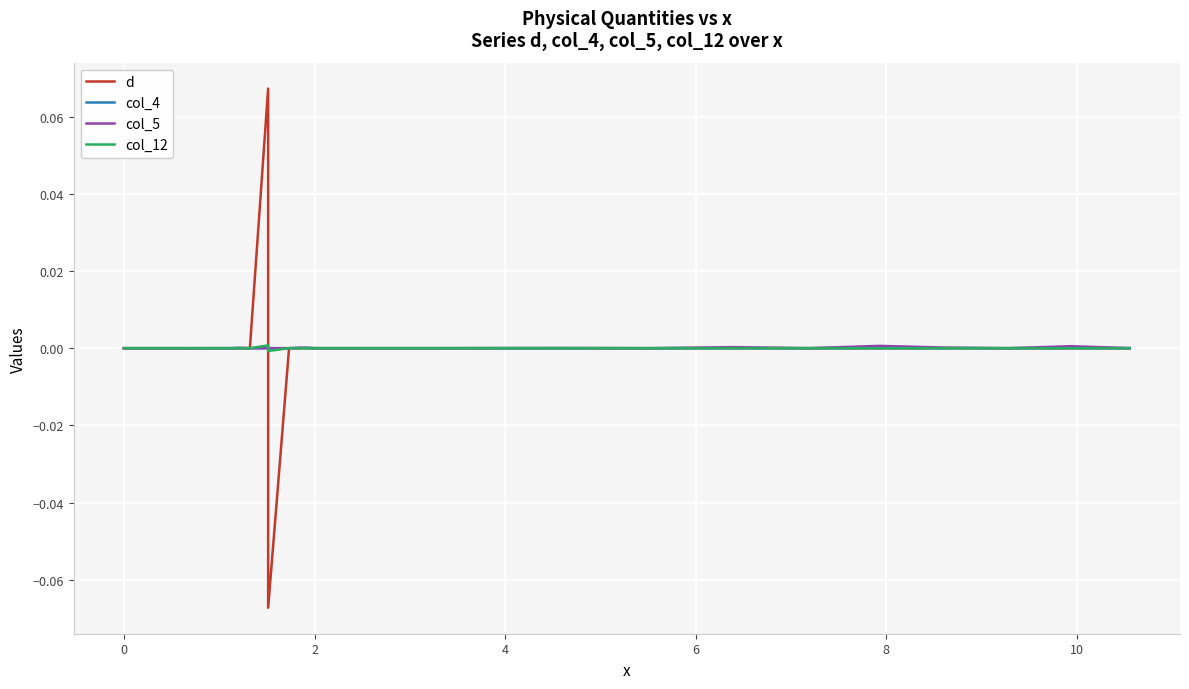

Reading right to left, list all the values displayed in this chart.

d: 0.0	0.0	-0.0	-0.0	-0.0	0.0	0.0	-0.0	-0.0	-0.0	-0.0	-0.0	-0.0	-0.0	-0.0	0.0	-0.1	0.1	0.0	-0.0	-0.0	-0.0	-0.0	0.0	-0.0	-0.0	0.0	0.0	-0.0	-0.0
col_4: 0.0	0.0	0.0	0.0	0.0	0.0	0.0	0.0	0.0	0.0	0.0	0.0	0.0	0.0	0.0	0.0	0.0	0.0	0.0	0.0	0.0	0.0	0.0	0.0	0.0	0.0	0.0	0.0	0.0	0.0
col_5: 0.0	0.0	0.0	0.0	0.0	0.0	0.0	0.0	0.0	0.0	0.0	0.0	0.0	0.0	0.0	0.0	0.0	0.0	0.0	0.0	0.0	0.0	0.0	0.0	0.0	0.0	0.0	0.0	0.0	0.0
col_12: -0.0	0.0	-0.0	-0.0	-0.0	0.0	0.0	-0.0	-0.0	-0.0	-0.0	-0.0	-0.0	-0.0	-0.0	0.0	-0.0	0.0	0.0	-0.0	-0.0	-0.0	-0.0	0.0	-0.0	-0.0	0.0	0.0	-0.0	0.0